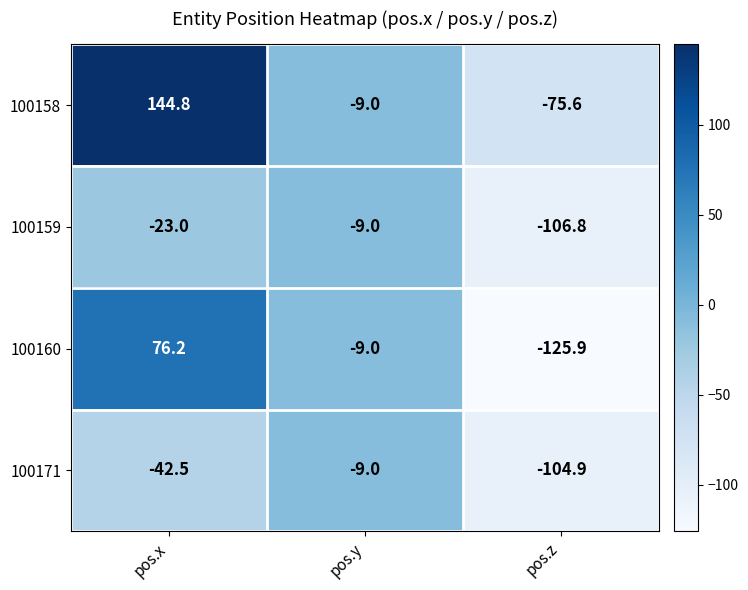

How many data points in 100171 are less than -42?

2